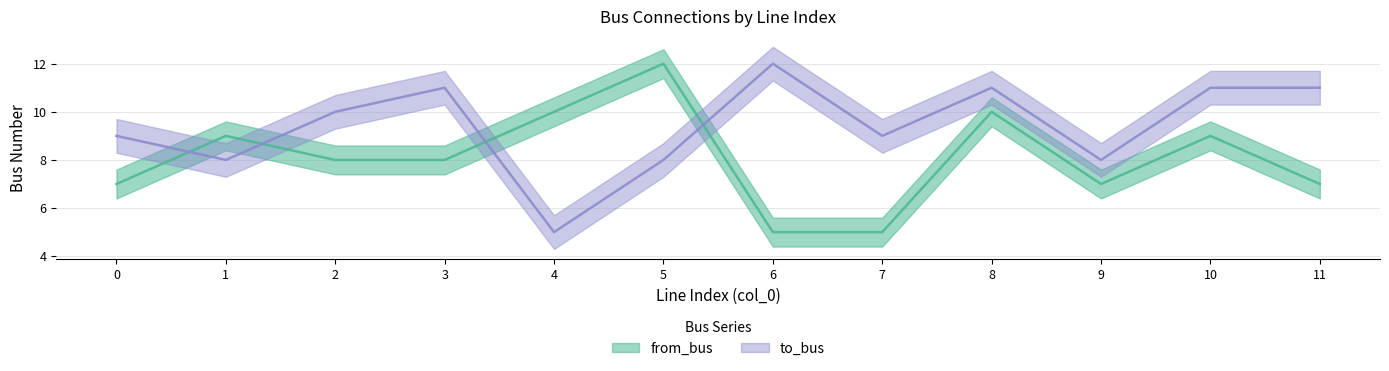

True or false: from_bus has a value of 5 at 7.

True